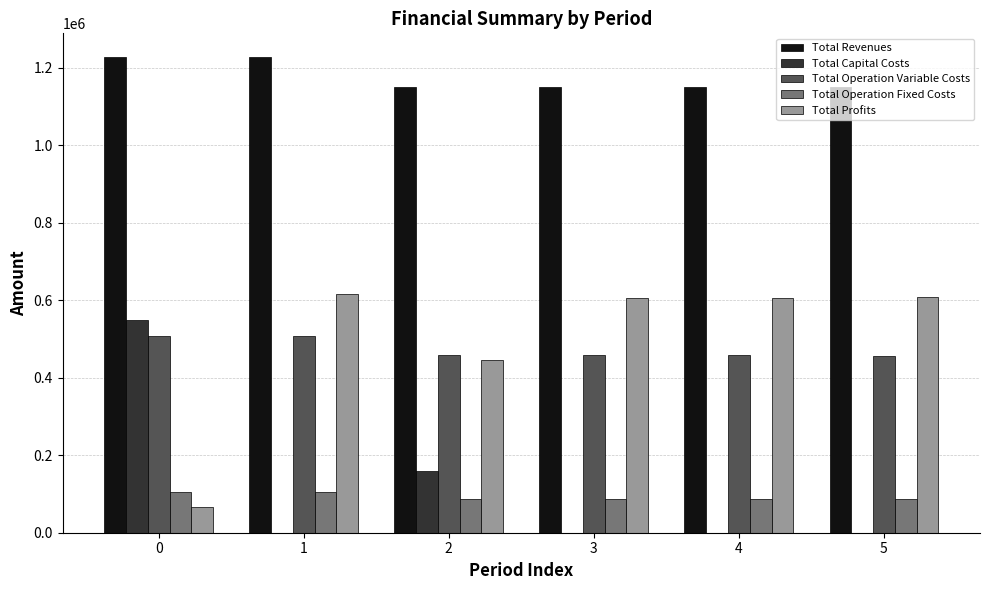

What is the maximum value for Total Revenues?

1227892.6